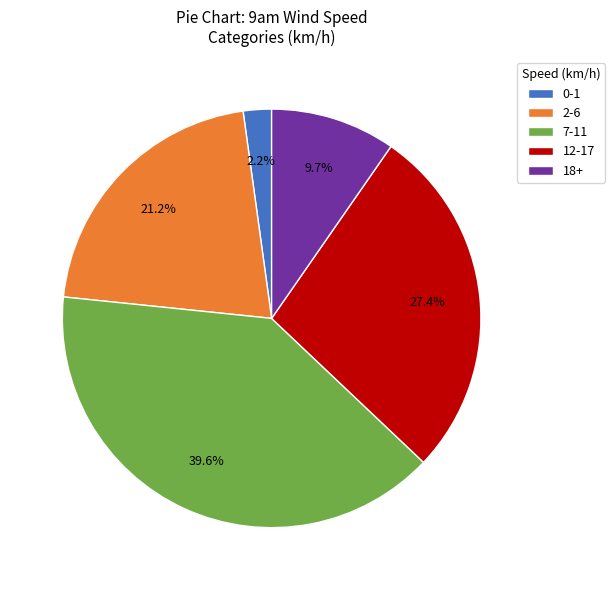

What is the total percentage of 2-6 and 12-17?

48.6%